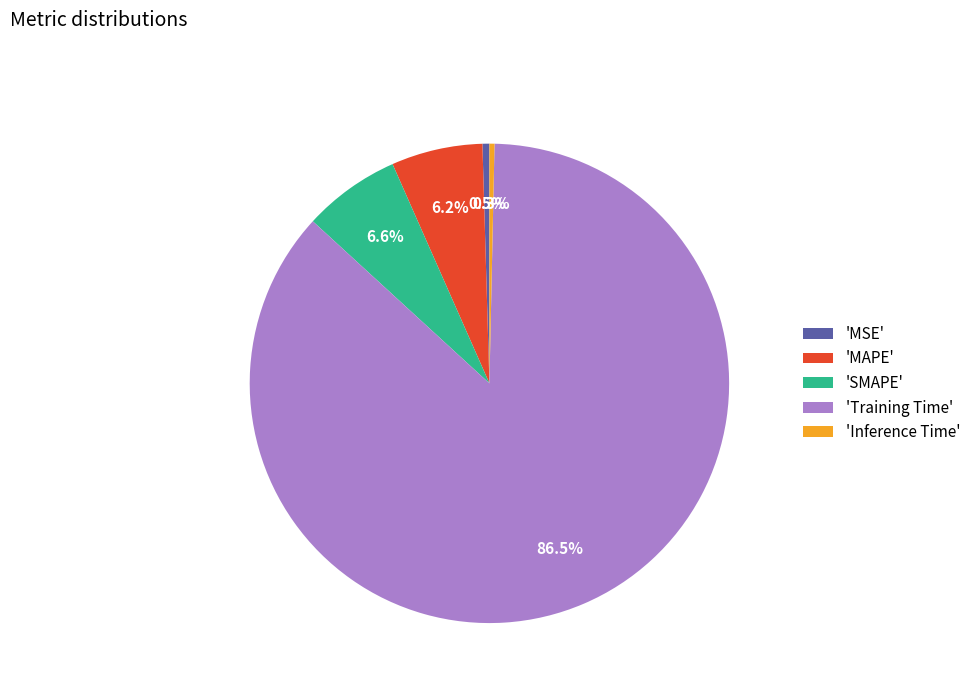

Is there a majority slice in this chart?

Yes